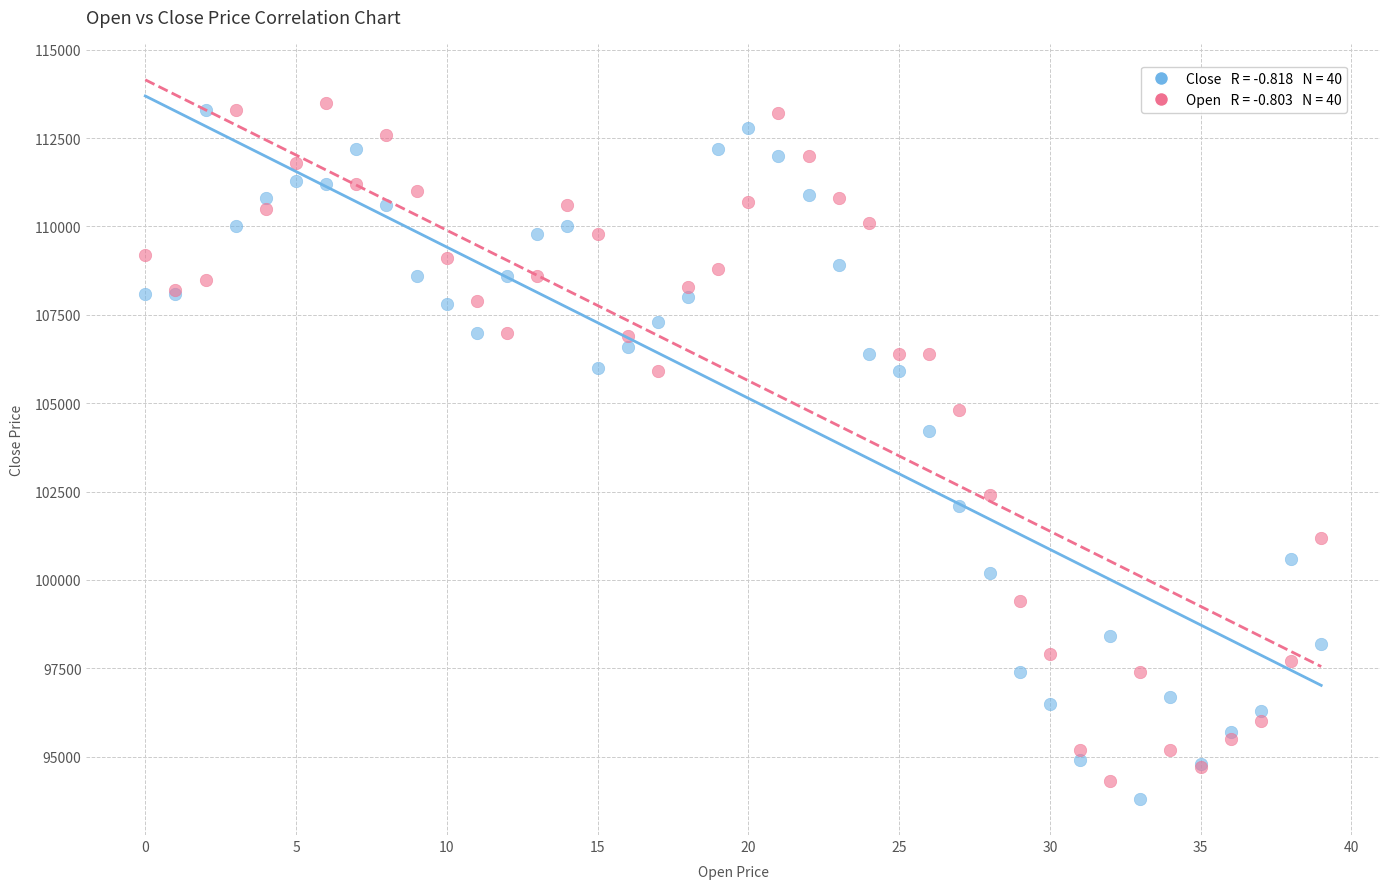

Across all series, what Y value is closest to 103650?

104200